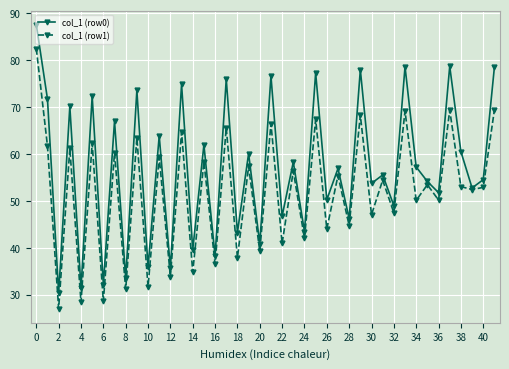

Which series has the largest total across all categories?

col_1 (row0)